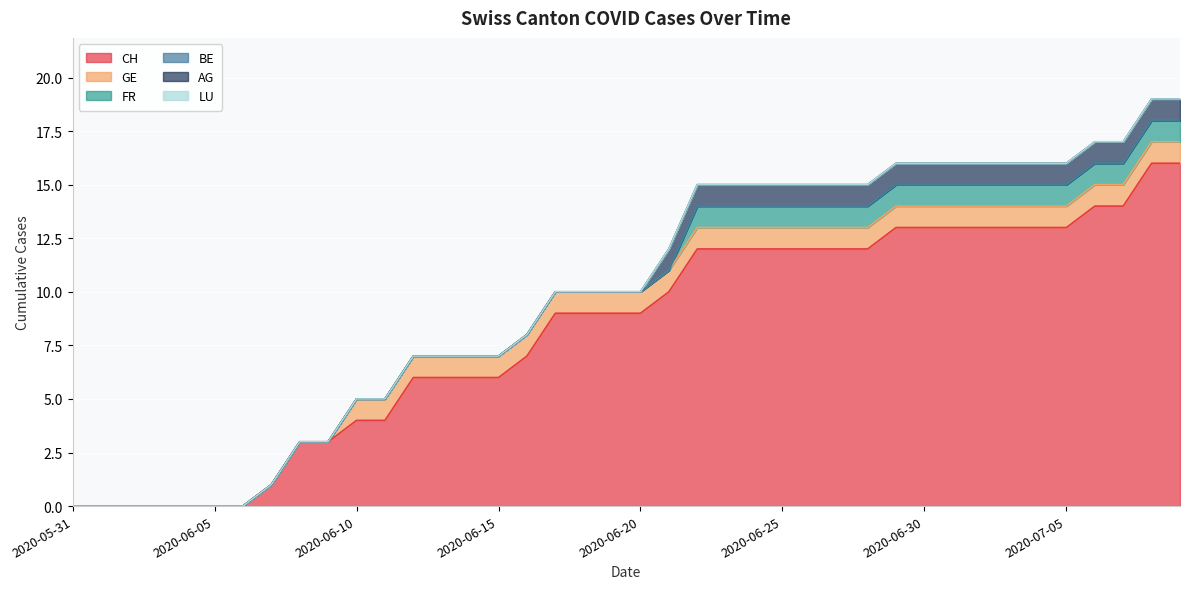

What position from the right is 2020-06-18?

22